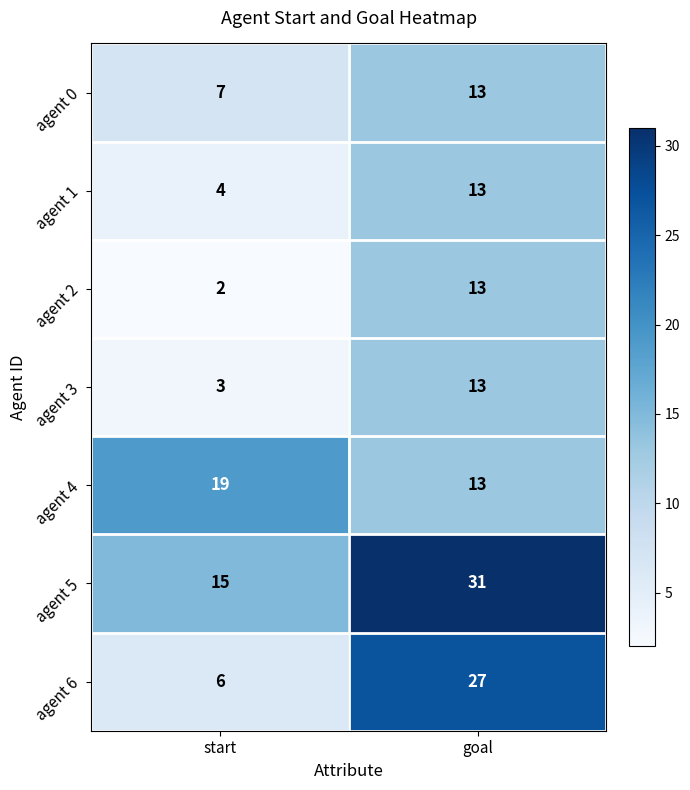

What is the sum of all agent 4 values?

32